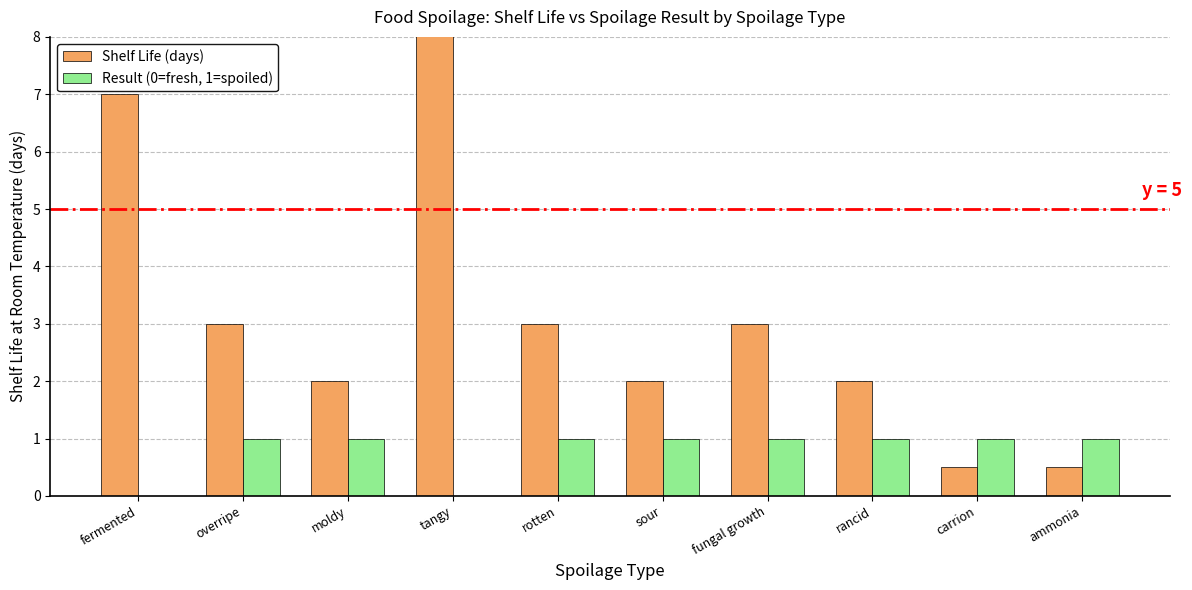

What is the sum of the Result (0=fresh, 1=spoiled) values at rotten and fermented?

1.0